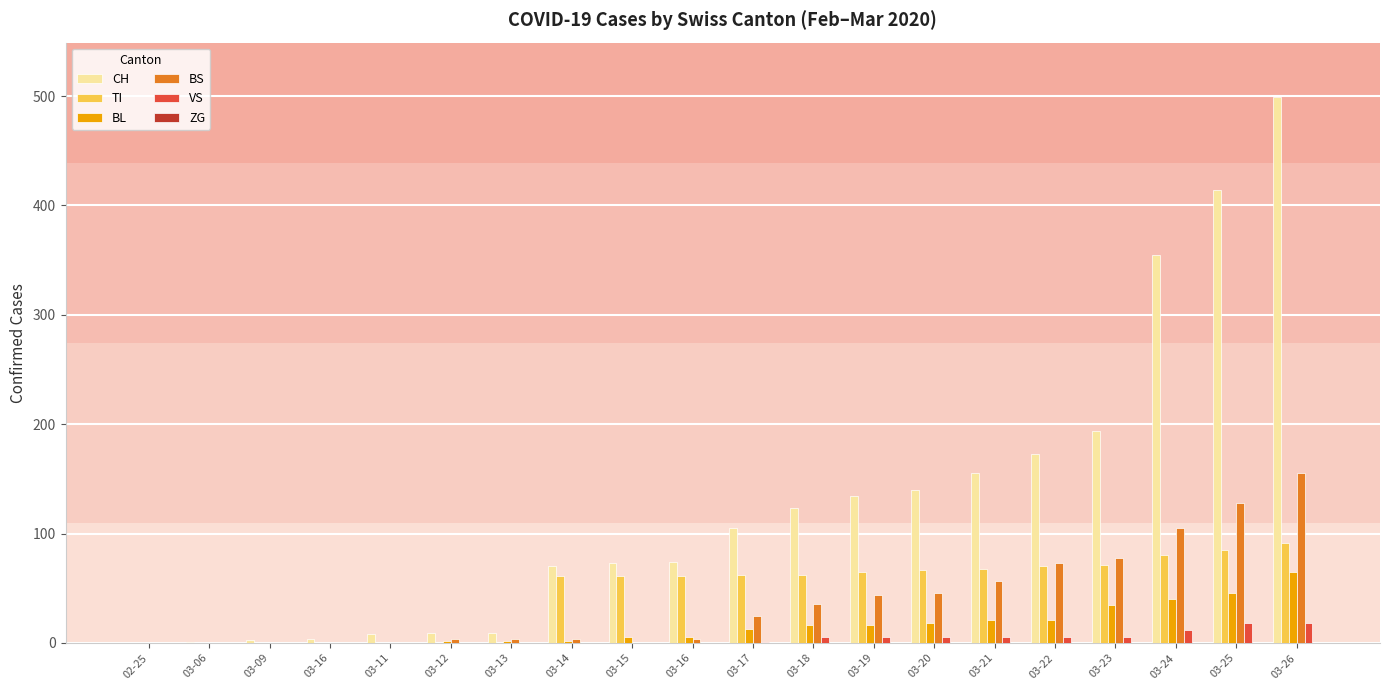

Count the number of data series in this chart.

5